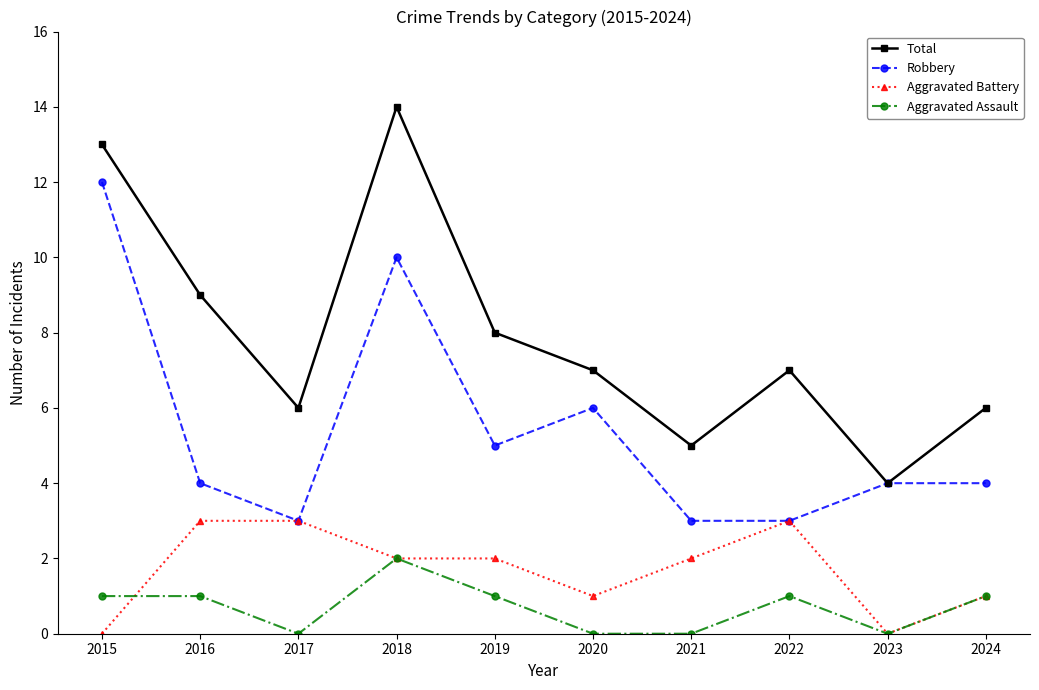

Reading right to left, what are all the values shown in this chart?

Total: 6	4	7	5	7	8	14	6	9	13
Robbery: 4	4	3	3	6	5	10	3	4	12
Aggravated Battery: 1	0	3	2	1	2	2	3	3	0
Aggravated Assault: 1	0	1	0	0	1	2	0	1	1